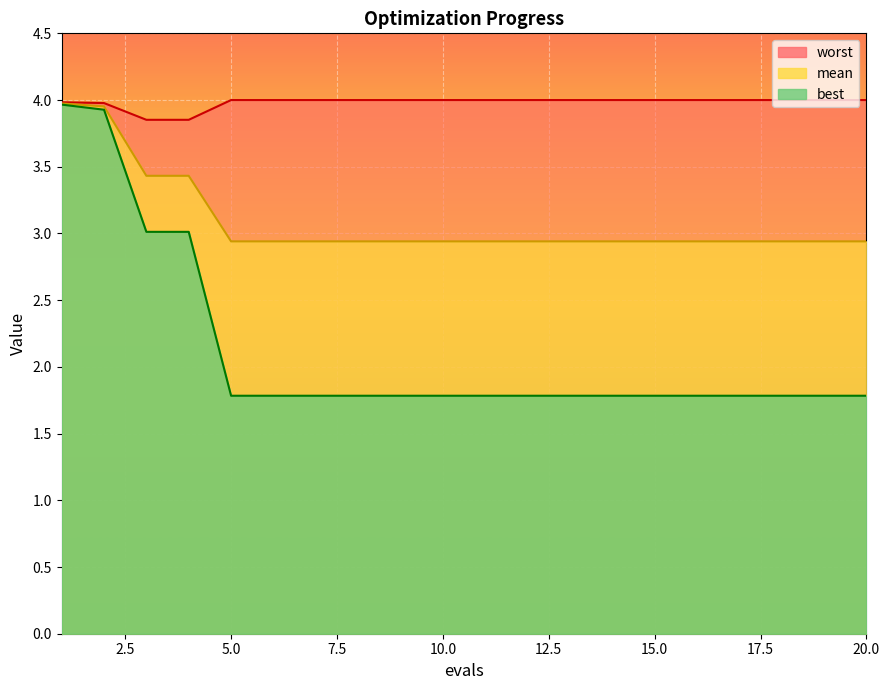

Reading left to right, extract all data points from this chart.

mean: 1=4.0	2=4.0	3=3.4	4=3.4	5=2.9	6=2.9	7=2.9	8=2.9	9=2.9	10=2.9	11=2.9	12=2.9	13=2.9	14=2.9	15=2.9	16=2.9	17=2.9	18=2.9	19=2.9	20=2.9
best: 1=4.0	2=3.9	3=3.0	4=3.0	5=1.8	6=1.8	7=1.8	8=1.8	9=1.8	10=1.8	11=1.8	12=1.8	13=1.8	14=1.8	15=1.8	16=1.8	17=1.8	18=1.8	19=1.8	20=1.8
worst: 1=4.0	2=4.0	3=3.9	4=3.9	5=4.0	6=4.0	7=4.0	8=4.0	9=4.0	10=4.0	11=4.0	12=4.0	13=4.0	14=4.0	15=4.0	16=4.0	17=4.0	18=4.0	19=4.0	20=4.0